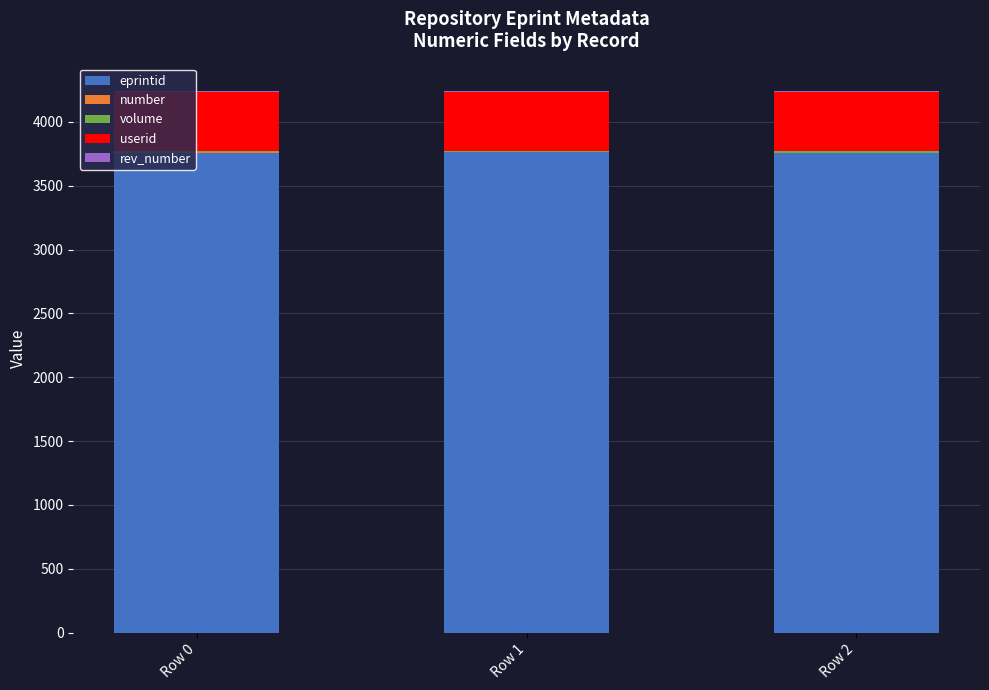

What is the maximum value for eprintid?

3761